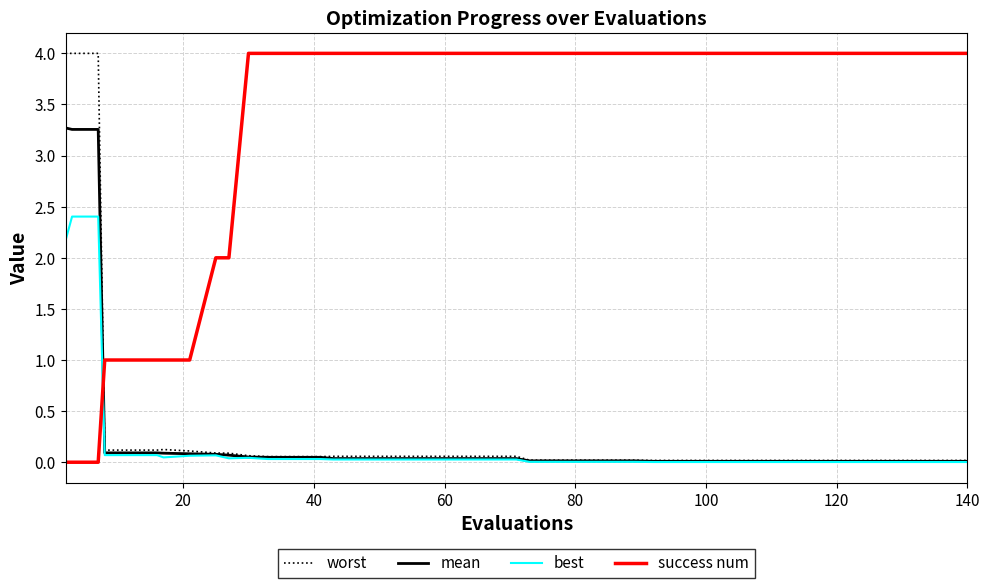

How many times do worst and success num cross each other?

1